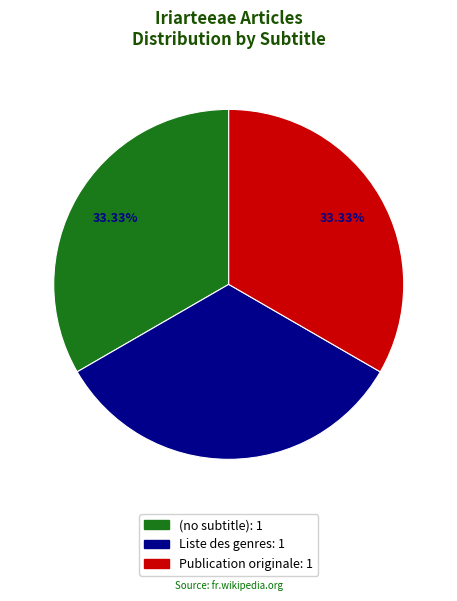

To the nearest percent, what portion does Liste des genres represent?

33%